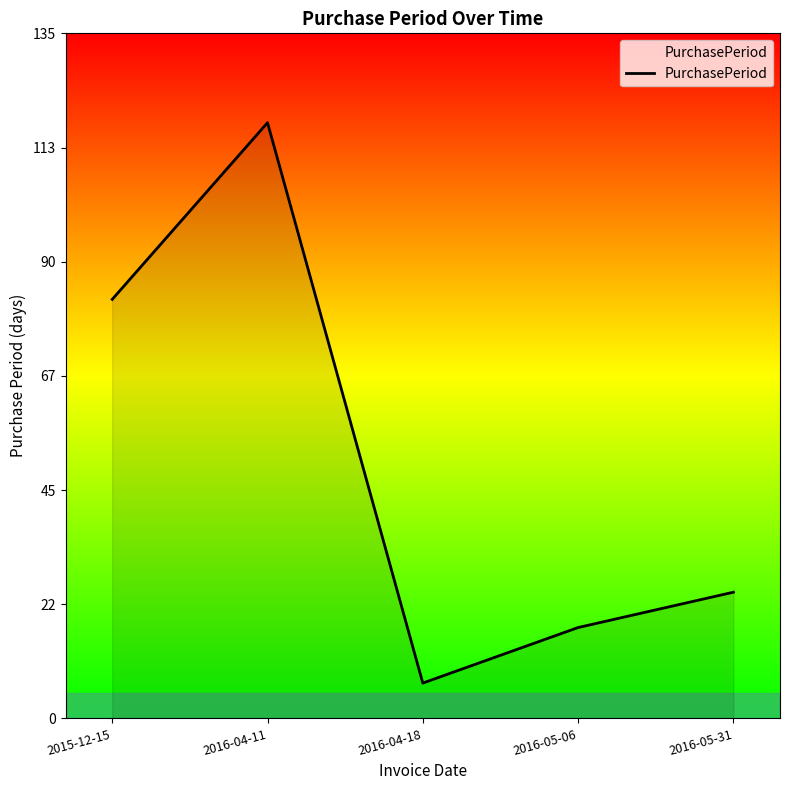

What is the greatest value displayed?

118